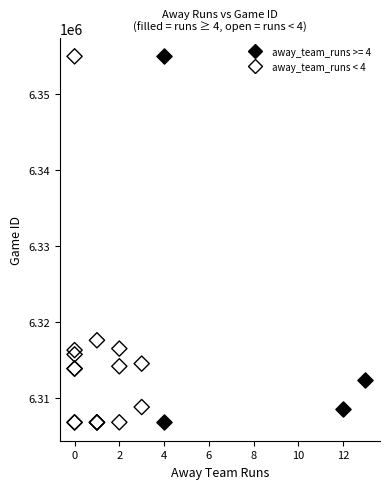

What are all the series names shown in the legend?

away_team_runs >= 4, away_team_runs < 4